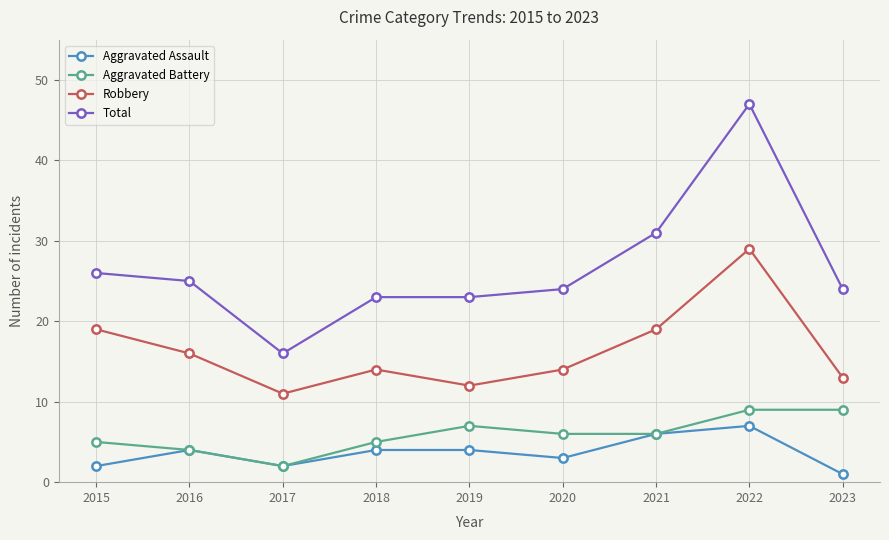

What is the greatest value displayed?

47